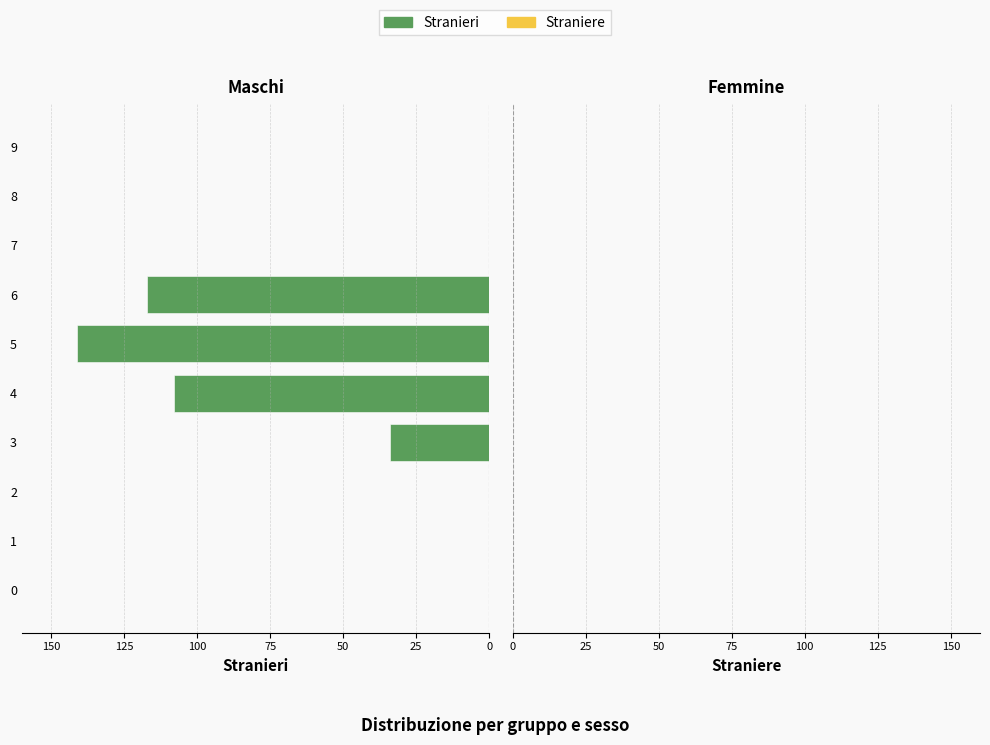

Are the bars horizontal?

Yes